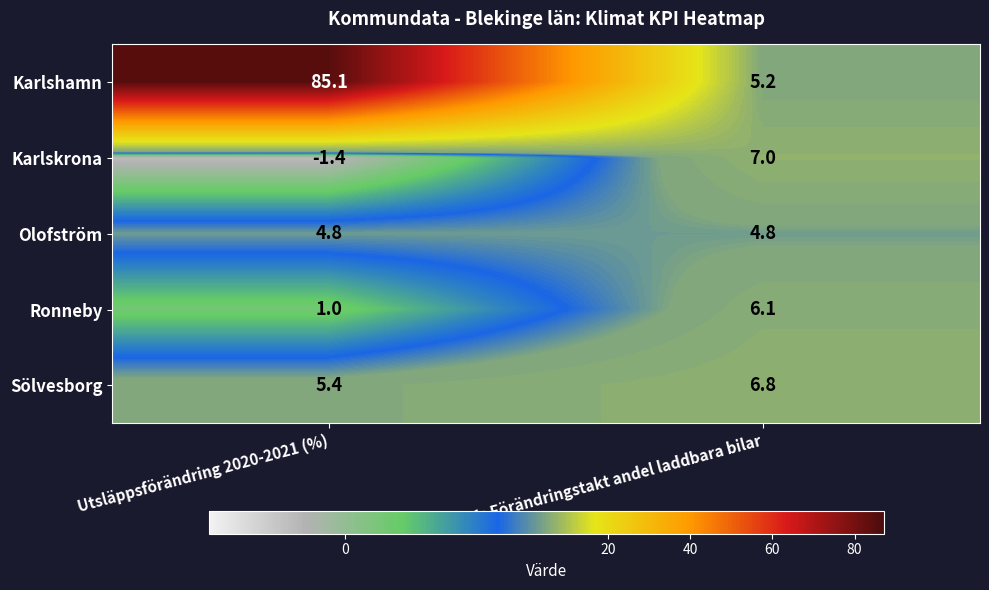

At which label does Sölvesborg first exceed 6?

KPI1: Förändringstakt andel laddbara bilar